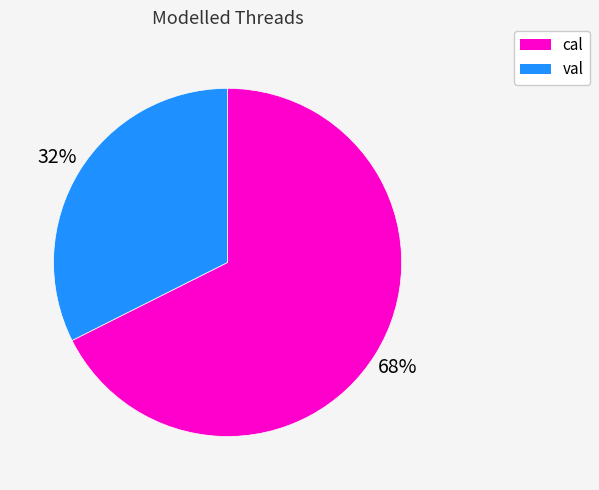

To the nearest percent, what is the average slice percentage?

50%